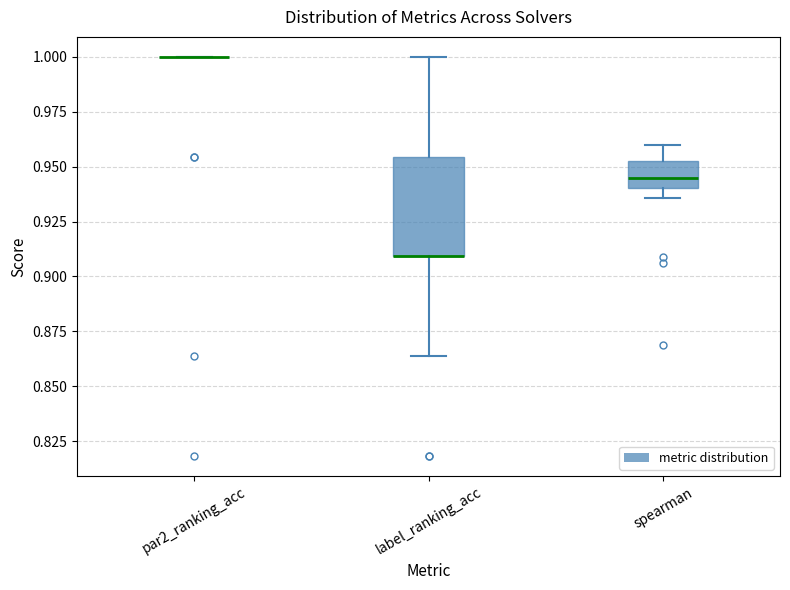

Reading left to right, read every box against the y-axis: the position of its median line, the range the box covers, and the ends of its whiskers. The values are not printed on the chart, so give them approximately, as read against the axis.

par2_ranking_acc: box collapsed to a line at 1.000, whiskers 1.000 to 1.000
label_ranking_acc: median 0.910 (drawn on the box's lower edge), box 0.910 to 0.955, whiskers 0.865 to 1.000
spearman: median 0.945, box 0.940 to 0.955, whiskers 0.935 to 0.960